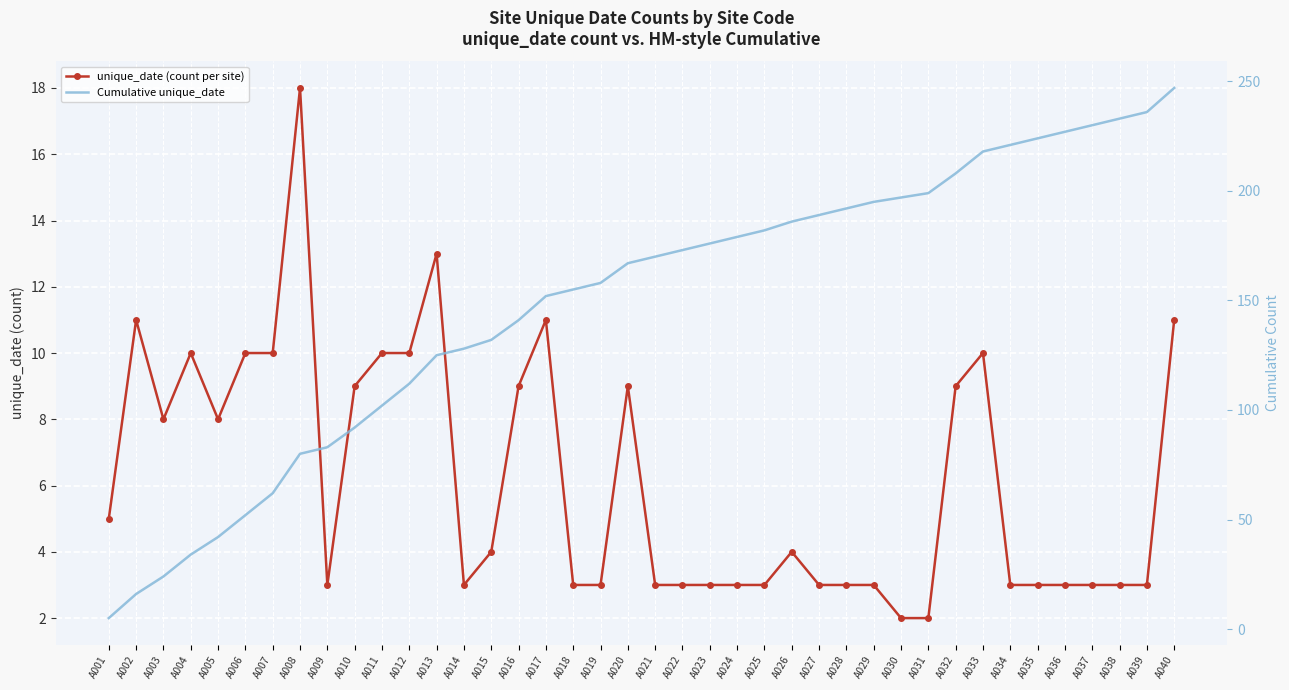

At which category is the sum across all series the highest?

A040